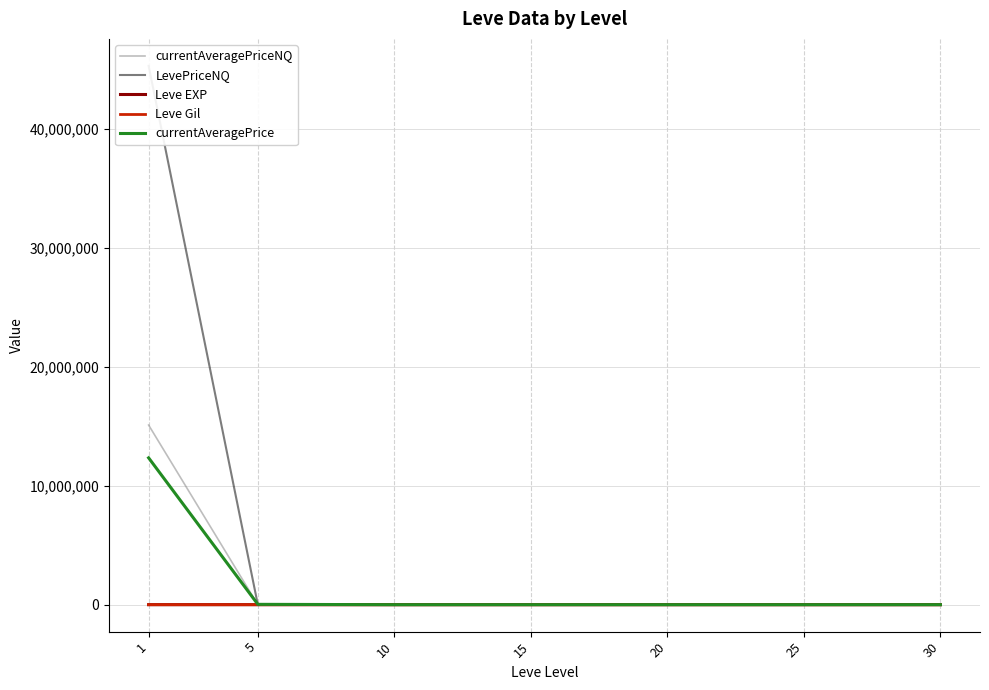

Where is currentAveragePriceNQ nearest to the value 7551949?

15